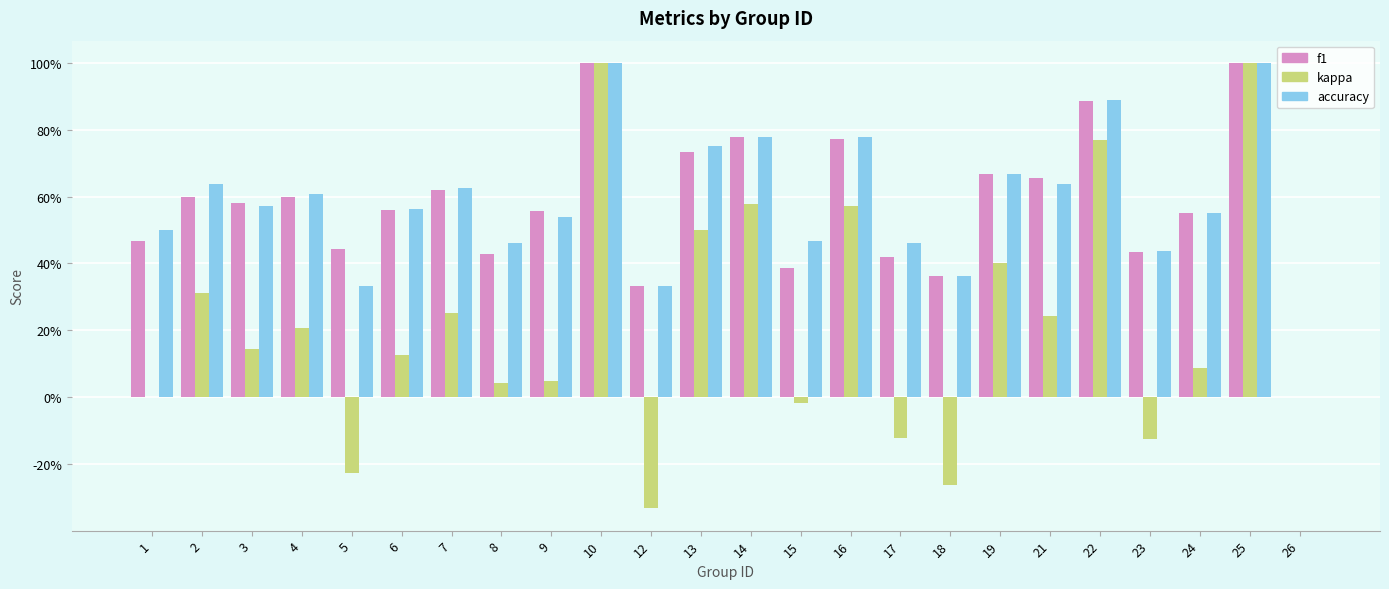

Are the bars grouped side by side (vs. stacked)?

Yes